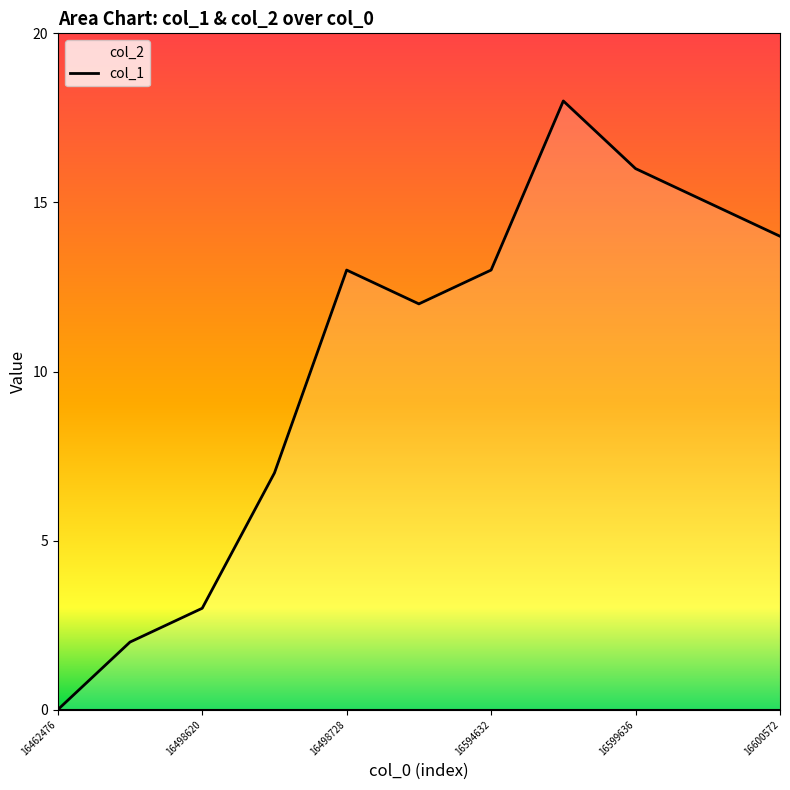

What is the difference between the values at 16594632 and 6?

6